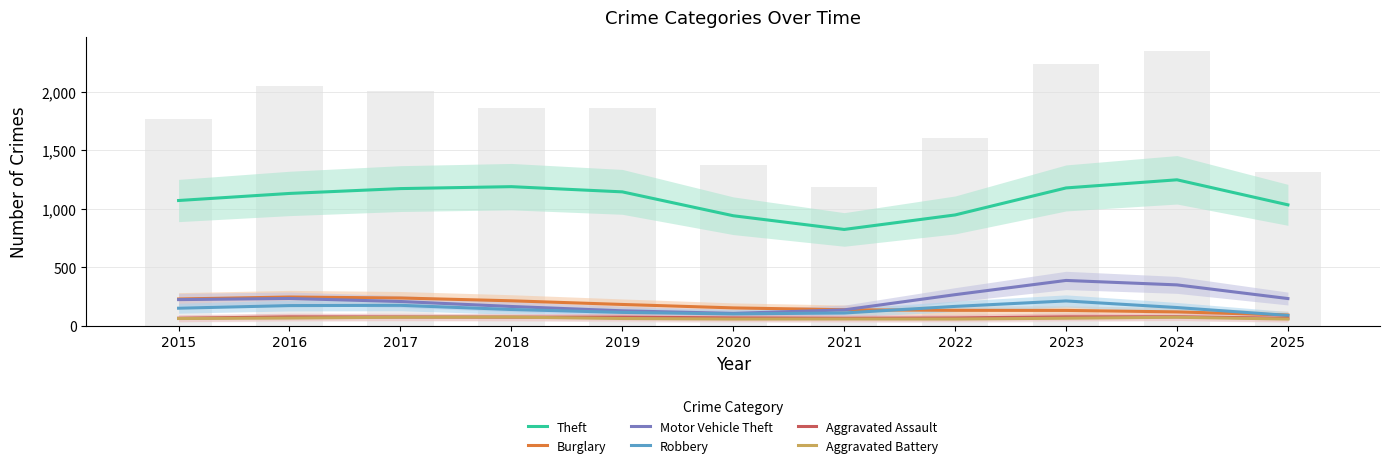

What is the highest value of the Aggravated Battery series?

73.9